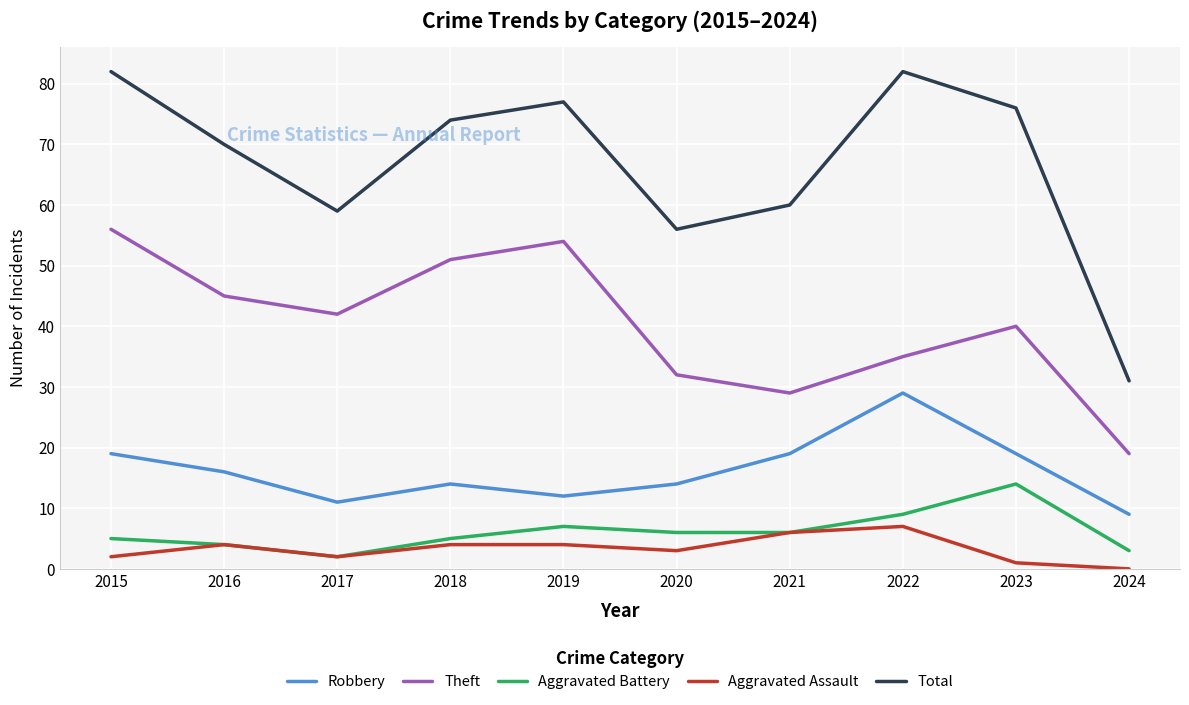

At which category does the chart reach its minimum across all series?

2024